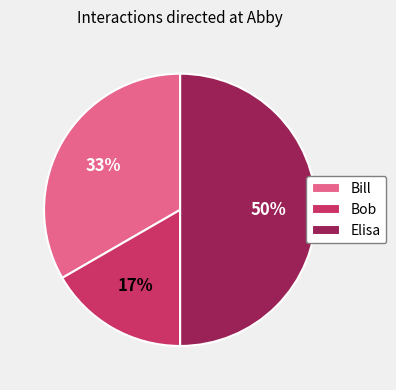

True or false: Elisa accounts for 64% of the total.

False